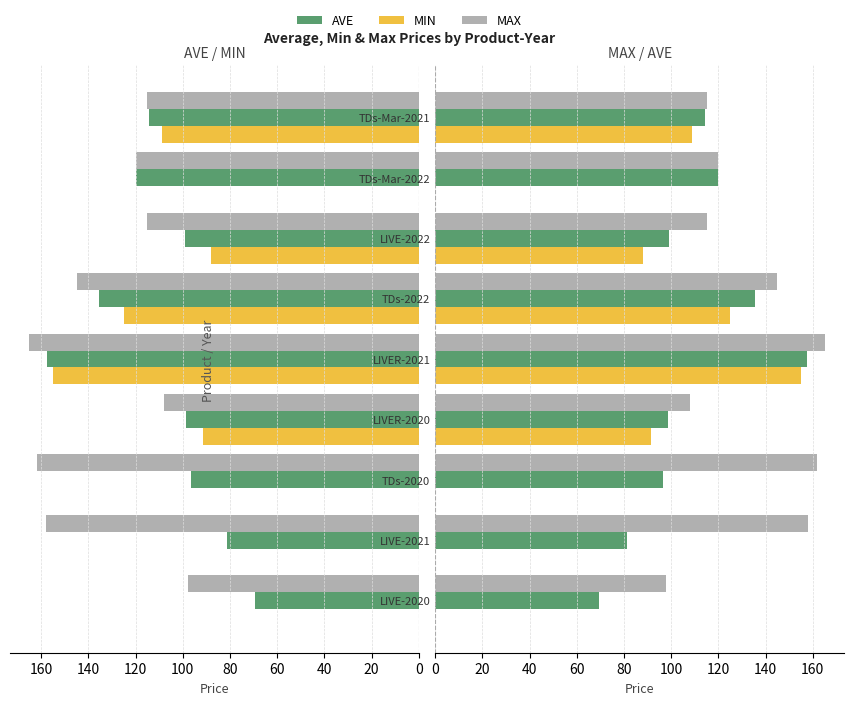

What is the lowest value of the MAX series?

98.0